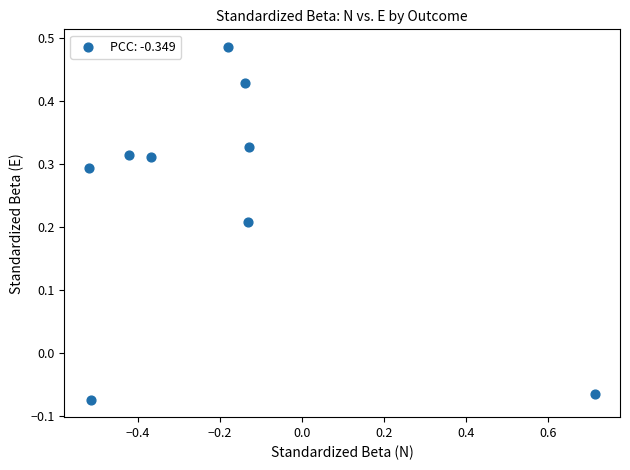

What is the range of Y values (max minus min)?

0.6